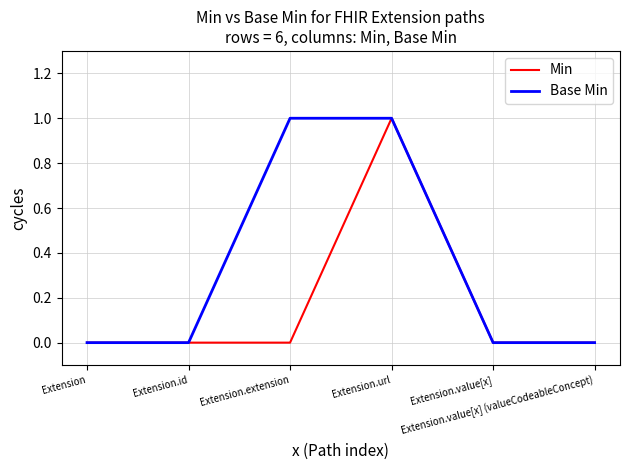

What is the difference between the Base Min values at Extension and Extension.extension?

1